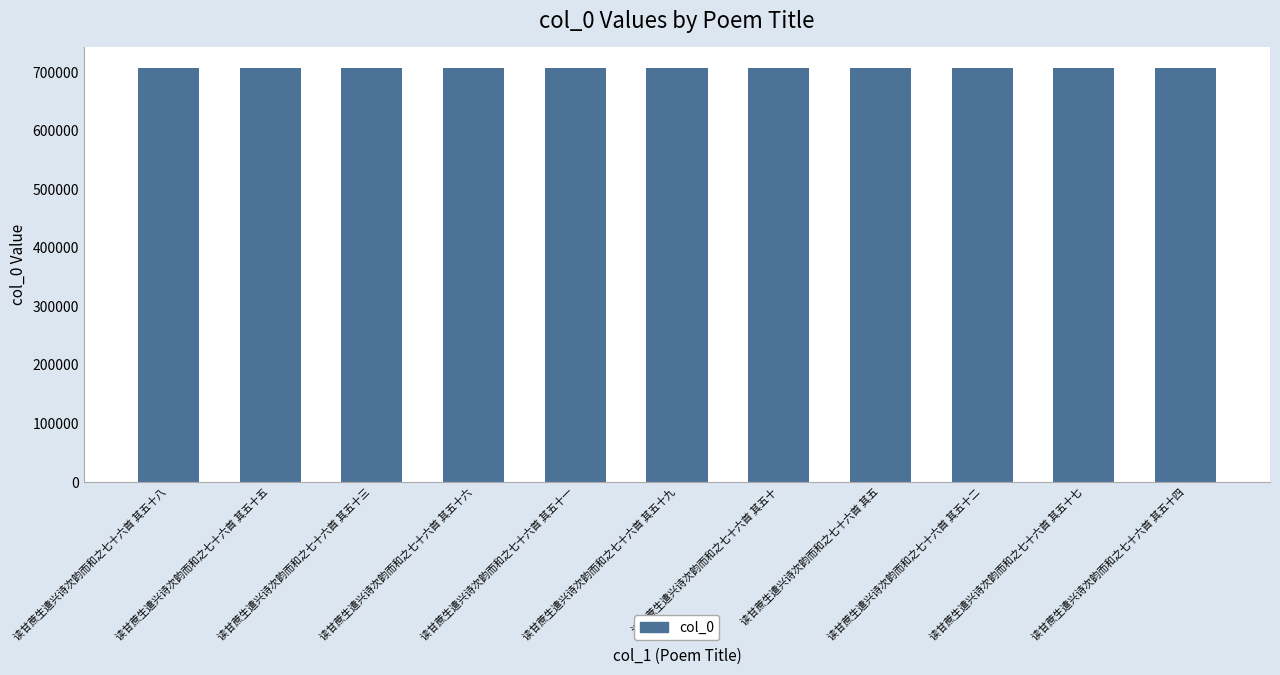

What position from the left is 读甘蔗生遣兴诗次韵而和之七十六首 其五十九?

6